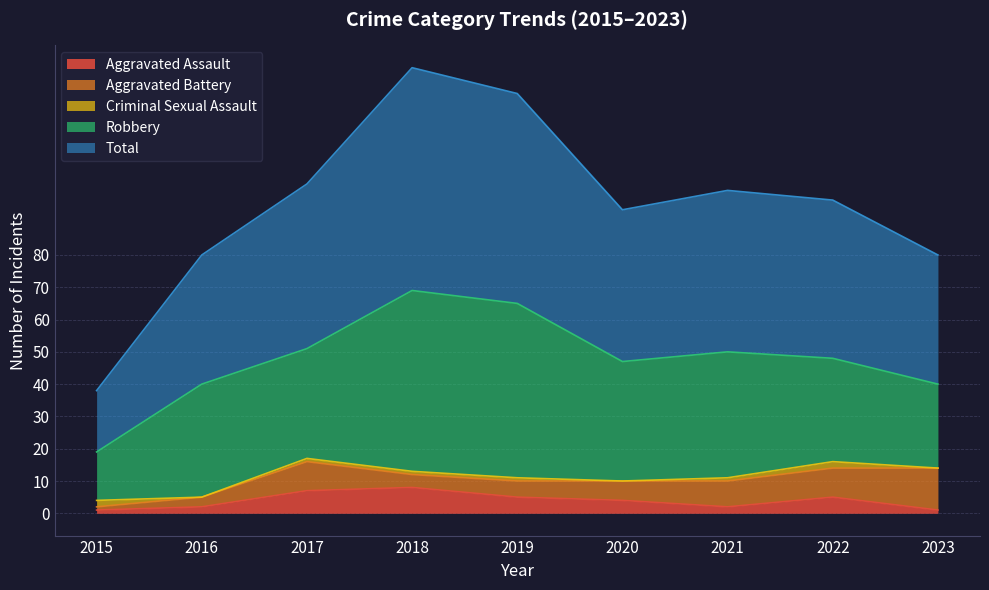

How many data points in Robbery are above 35?

4